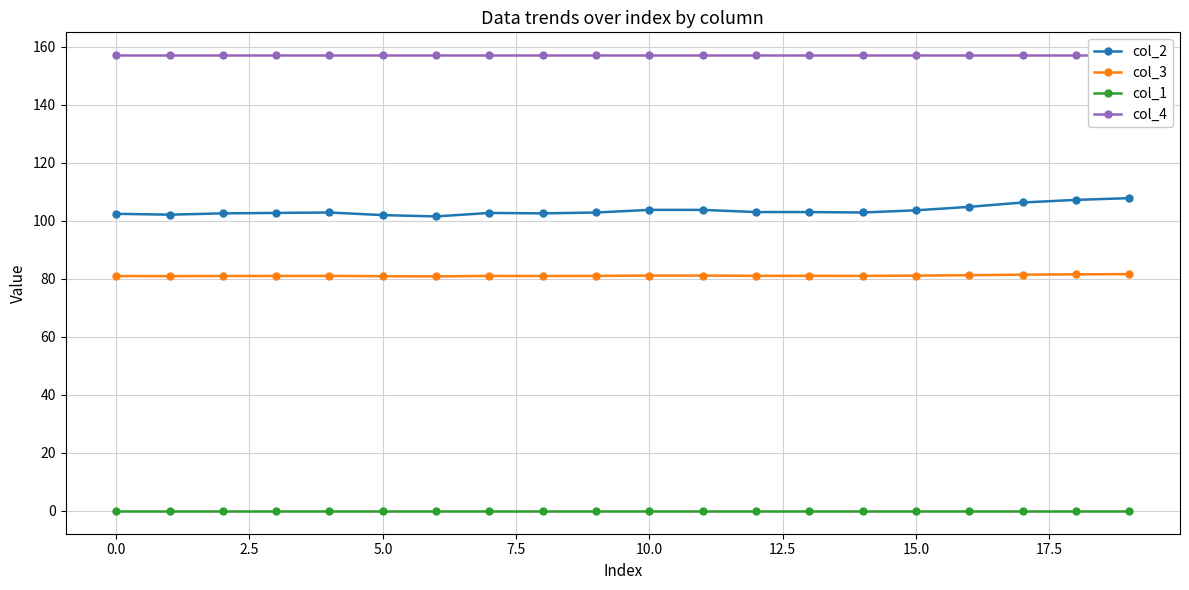

What are all the series names shown in the legend?

col_2, col_3, col_1, col_4